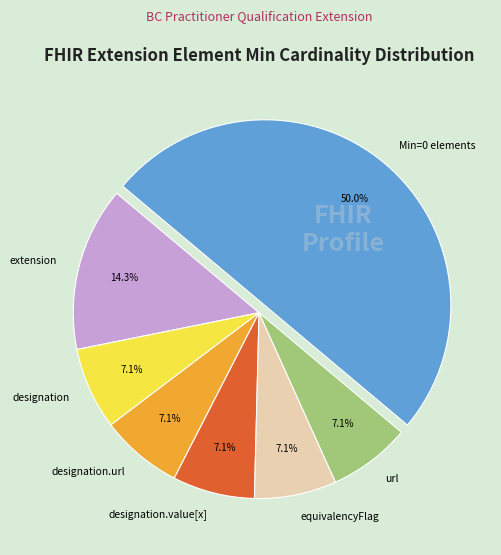

Is the sum of equivalencyFlag and url greater than half?

No